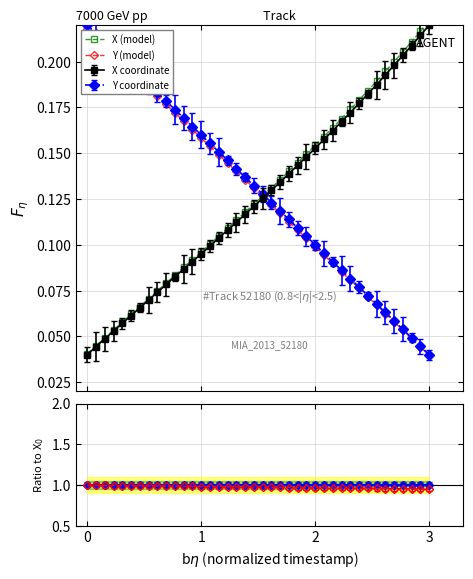

Which series has the largest range (max minus min)?

Y (model)